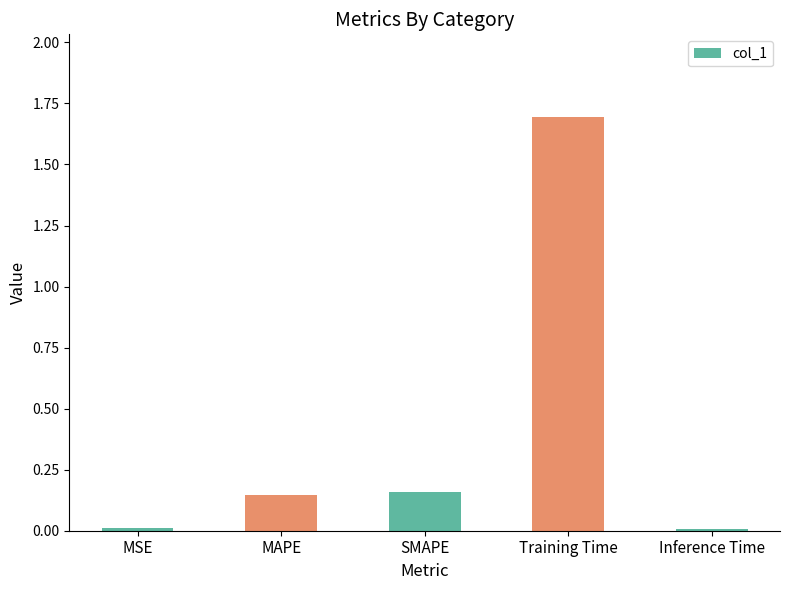

Which label corresponds to the largest value in the chart?

Training Time